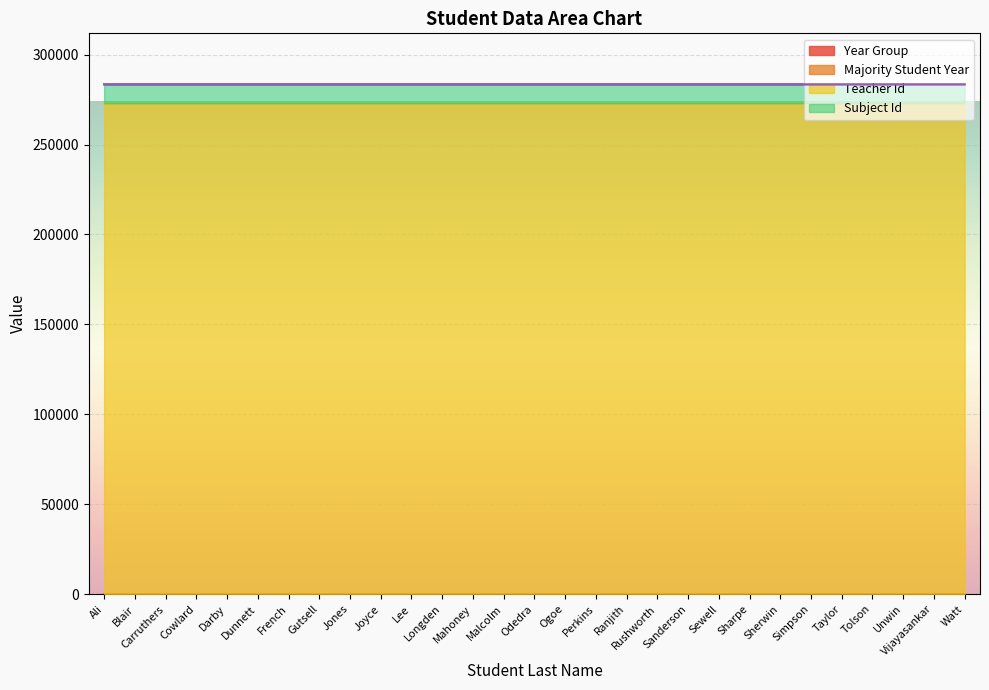

Which series has the largest total across all categories?

Teacher Id